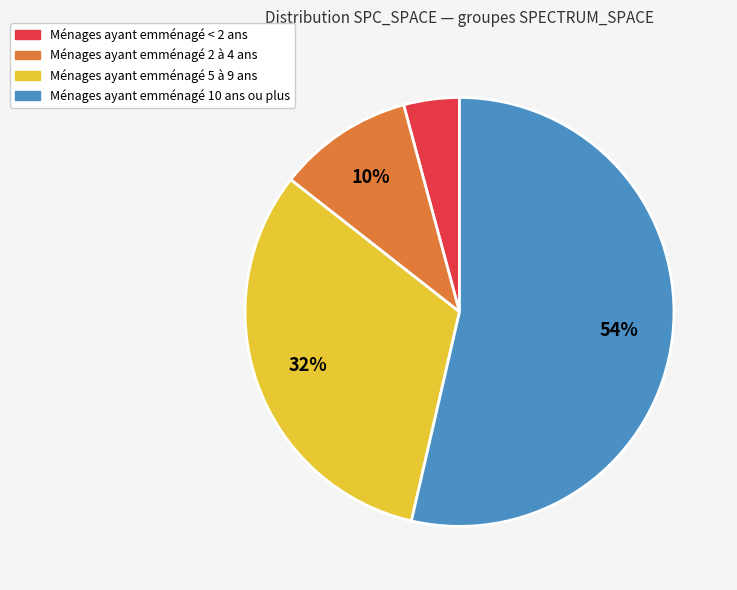

Is there a majority slice in this chart?

Yes